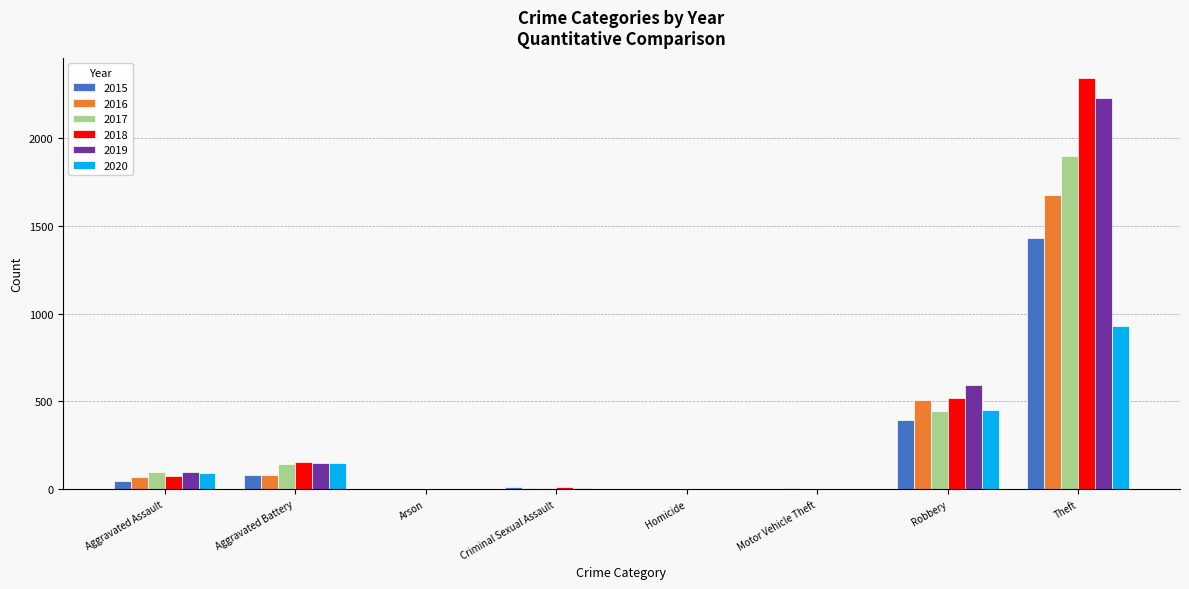

What are all the series names shown in the legend?

2015, 2016, 2017, 2018, 2019, 2020